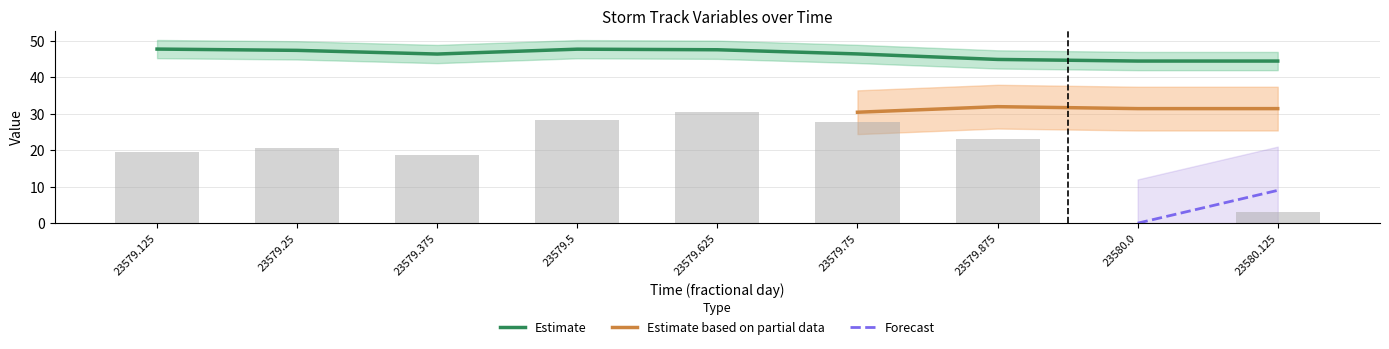

The hour series shows 11.6 at 23579.75. True or false?

False